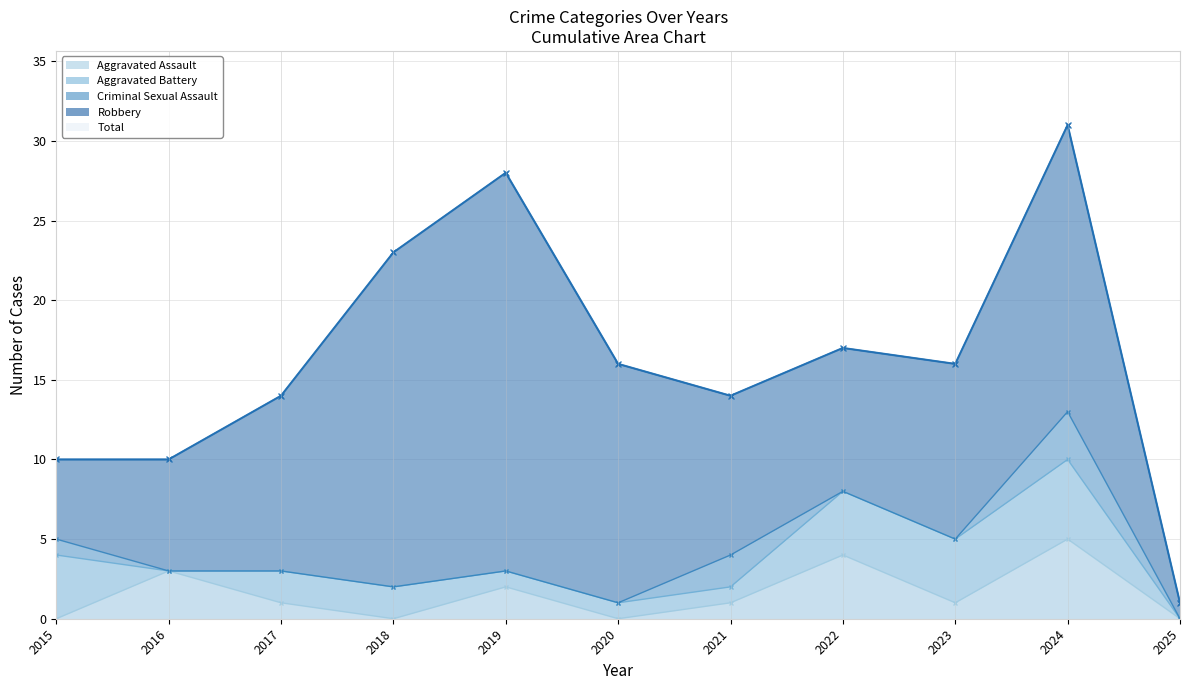

What is the value of the Aggravated Battery point at the 4th from the left?

2